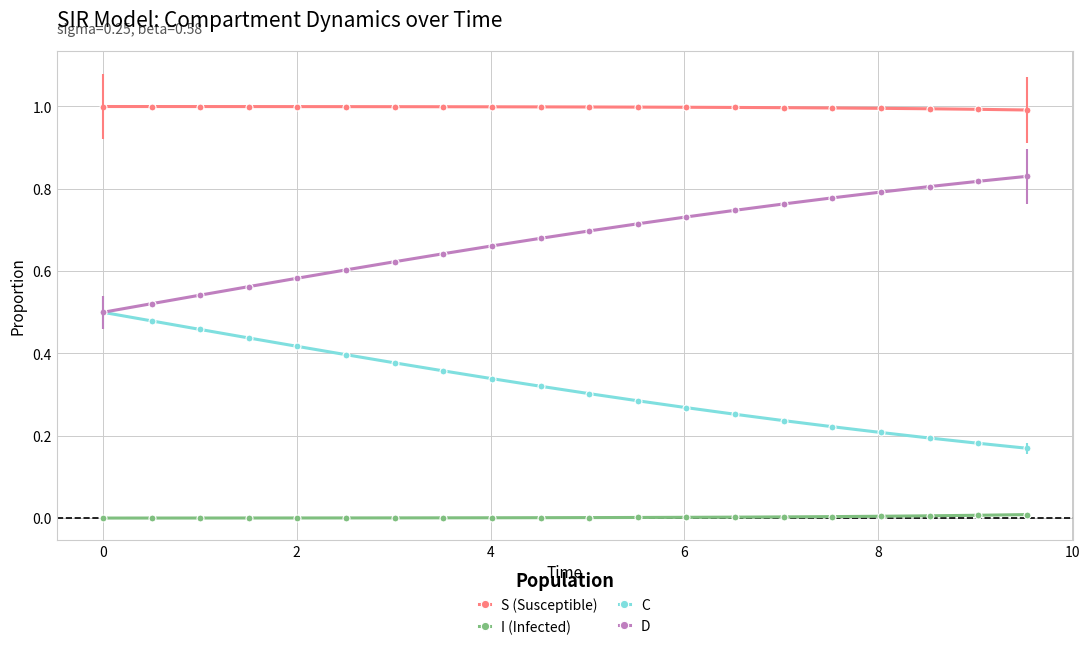

True or false: I (Infected) and C cross at least once.

False